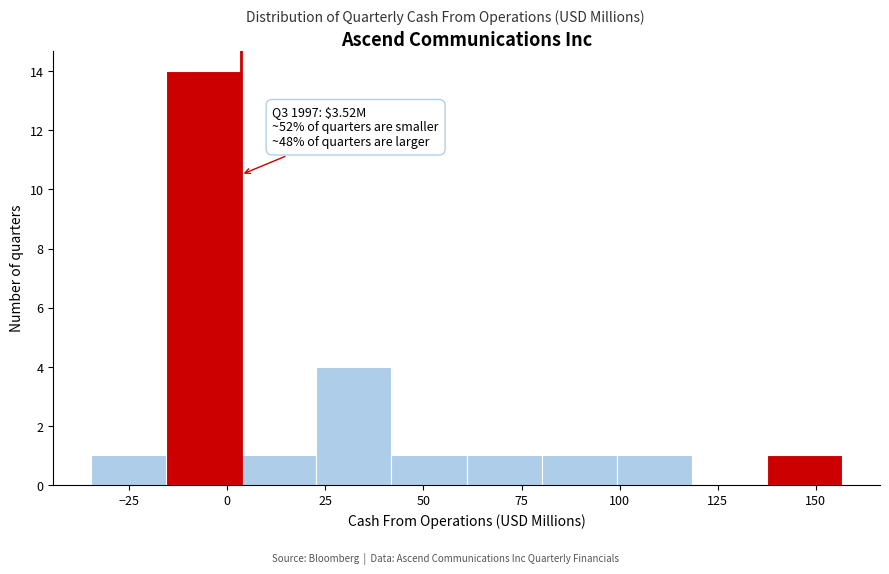

Read against the x-axis, roughly where is the centre of the tallest bar?

-5